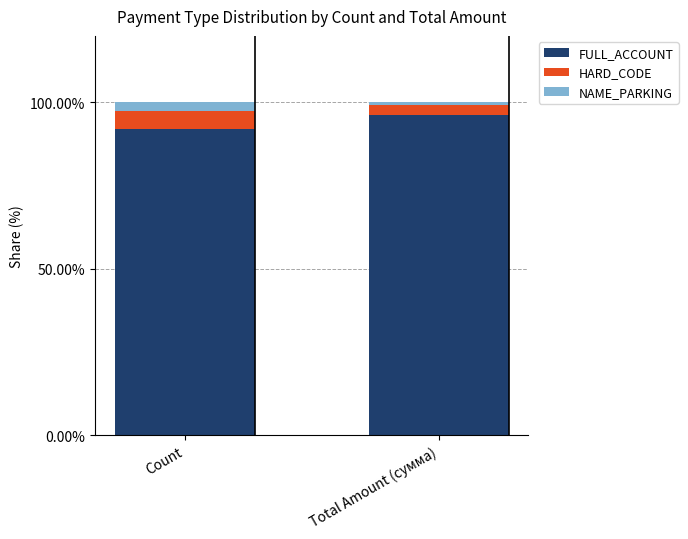

Which category has the highest value in the FULL_ACCOUNT series?

Total Amount (сумма)